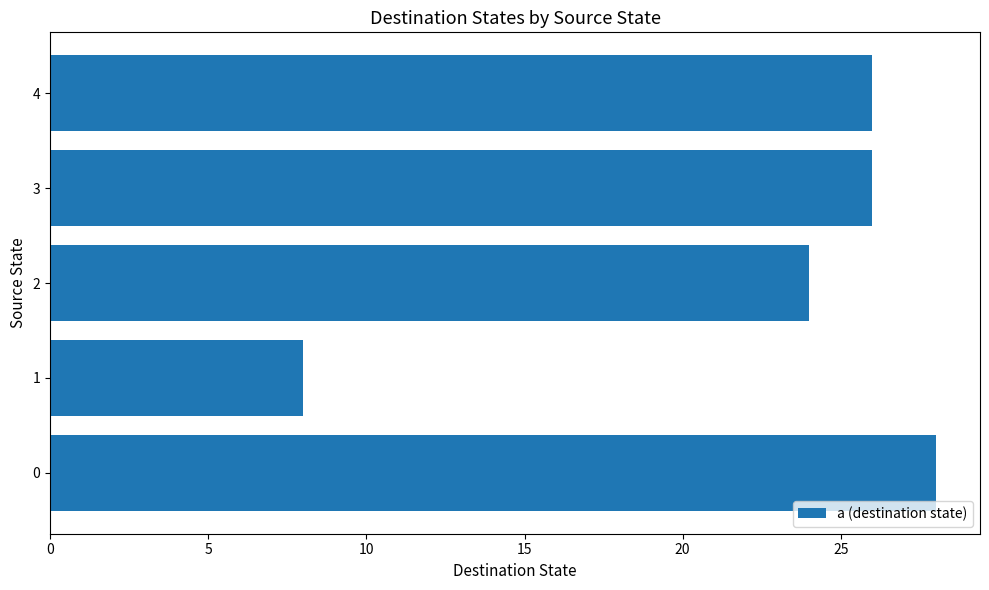

How many values are between 24 and 26?

3